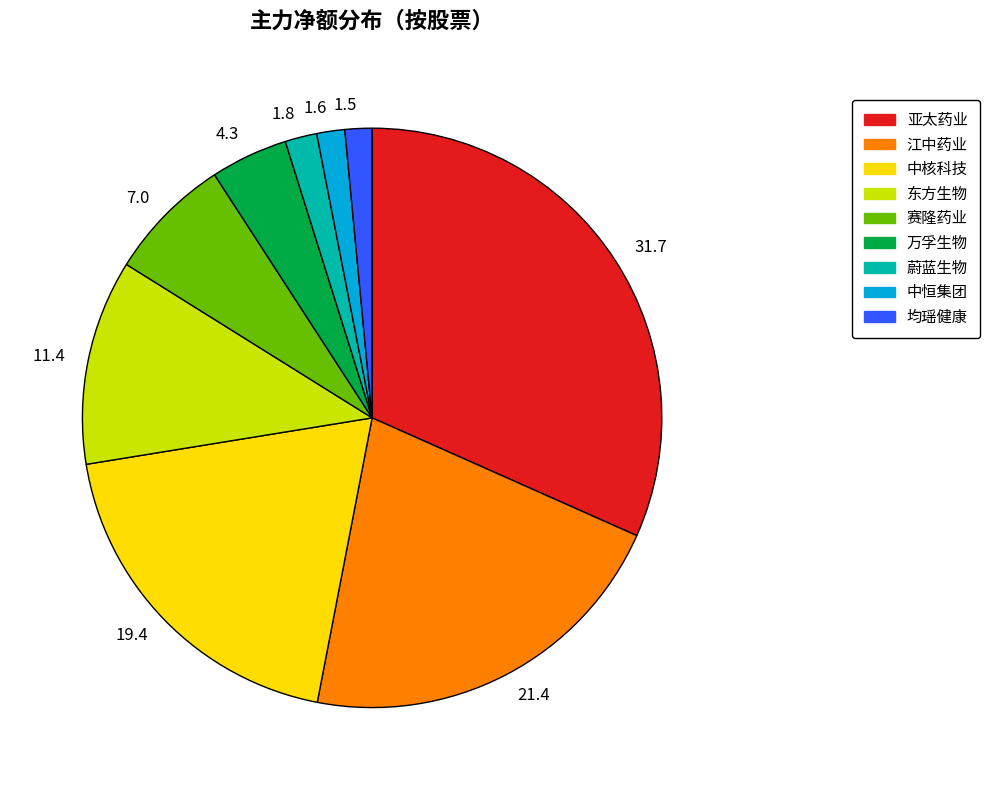

The 1.8 slice represents 12% of the pie. True or false?

False